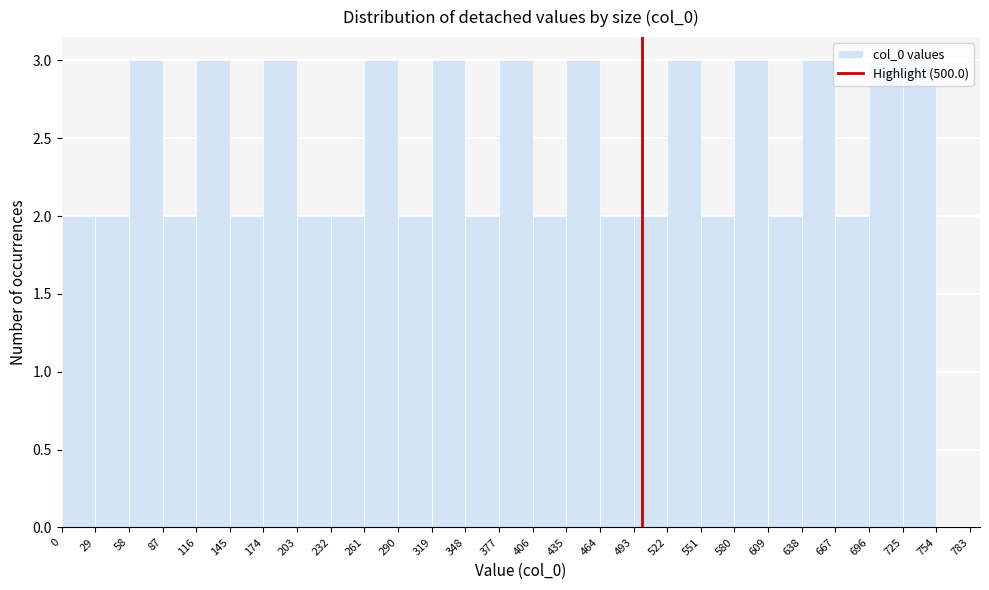

Reading left to right, transcribe this chart: for each bar, give the range it covers on the x-axis and its height. The values are not printed on the chart, so give them approximately, as read against the axis.

0 to 29: 2
29 to 58: 2
58 to 87: 3
87 to 116: 2
116 to 145: 3
145 to 174: 2
174 to 203: 3
203 to 232: 2
232 to 261: 2
261 to 290: 3
290 to 319: 2
319 to 348: 3
348 to 377: 2
377 to 406: 3
406 to 435: 2
435 to 464: 3
464 to 493: 2
493 to 522: 2
522 to 551: 3
551 to 580: 2
580 to 609: 3
609 to 638: 2
638 to 667: 3
667 to 696: 2
696 to 725: 3
725 to 754: 3